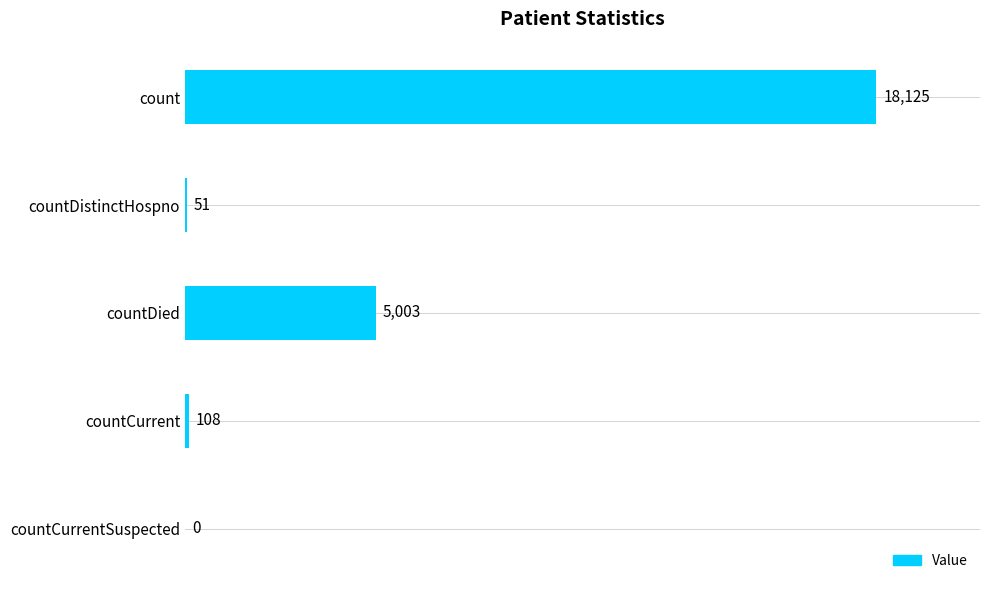

At which label is the value closest to 9062?

countDied